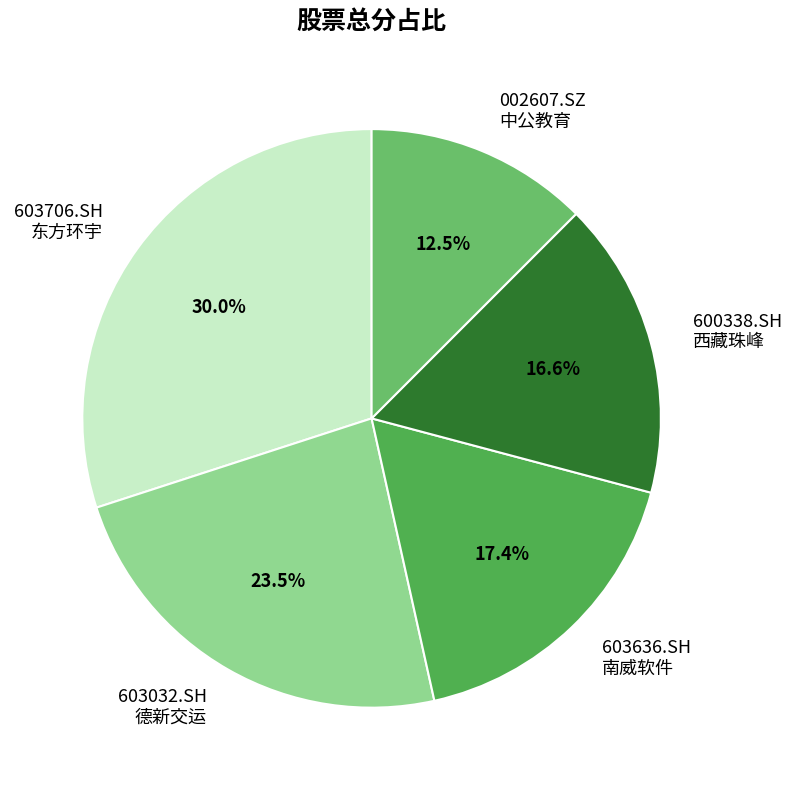

Rank the categories by value from highest to lowest.

603706.SH 东方环宇, 603032.SH 德新交运, 603636.SH 南威软件, 600338.SH 西藏珠峰, 002607.SZ 中公教育